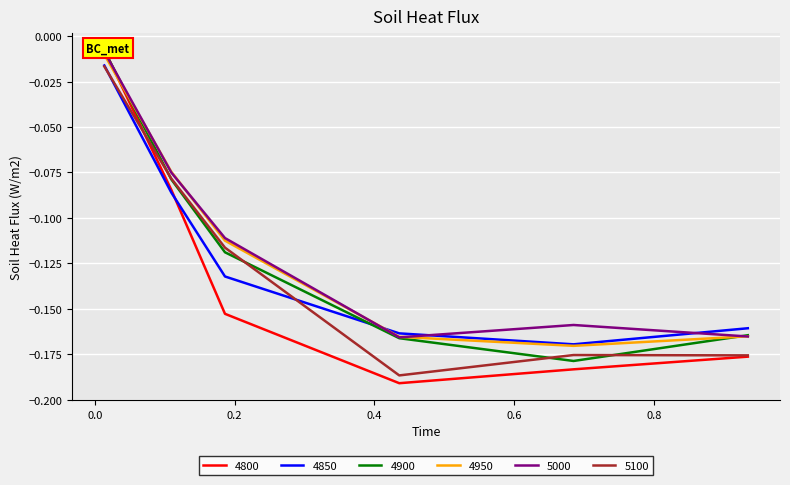

What is the average value of the 4900 series?

-0.1